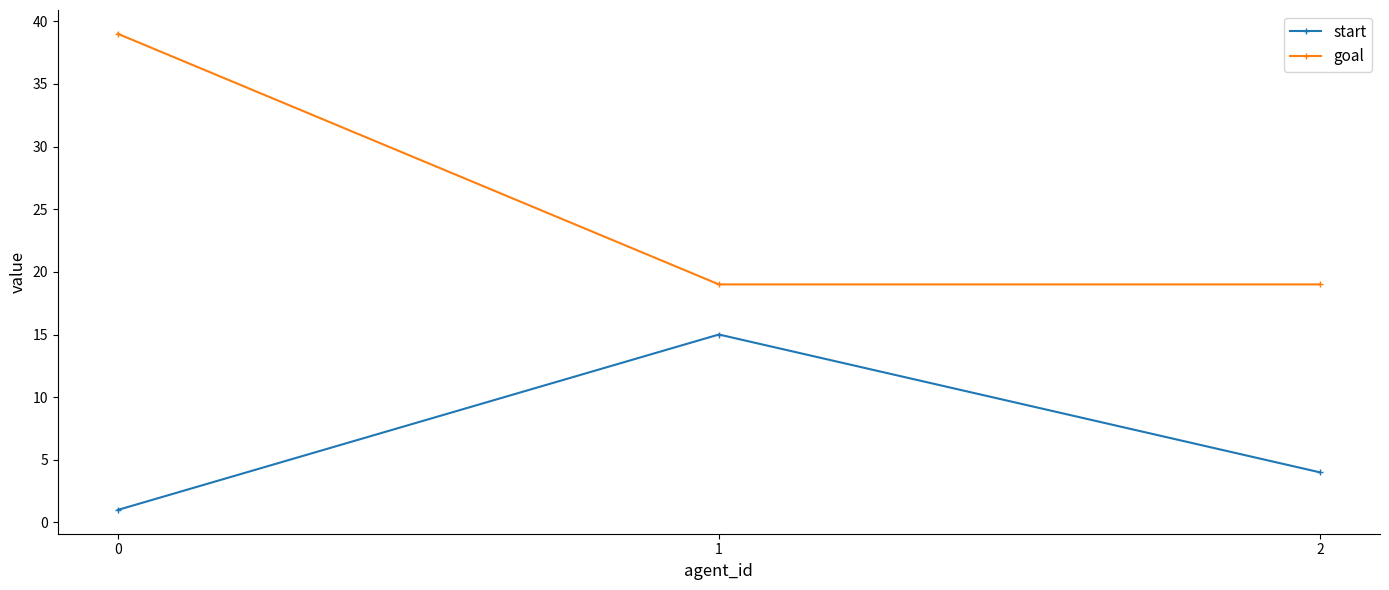

What is the smallest value displayed?

1